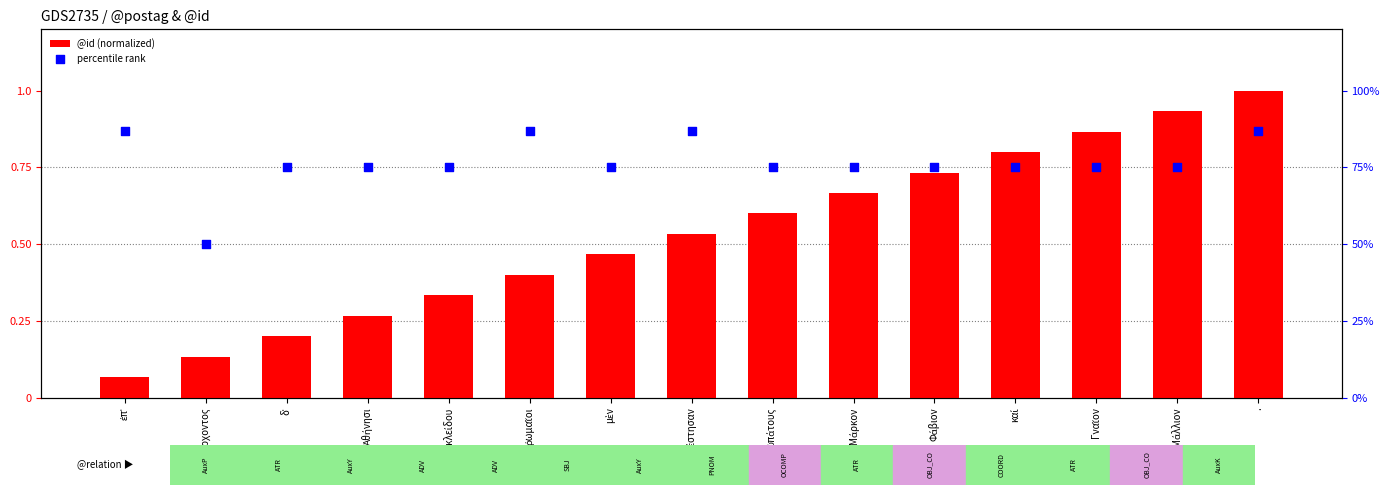

Is the value of @id (normalized) at μὲν greater than the value of percentile rank at ἄρχοντος?

No